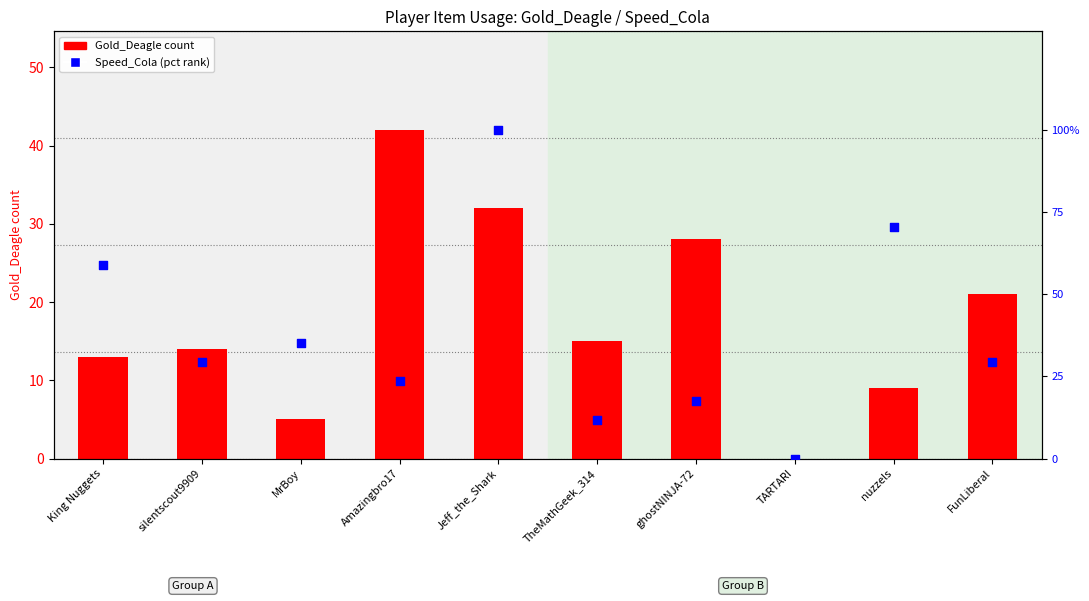

Which series reaches the minimum Y coordinate?

Gold_Deagle